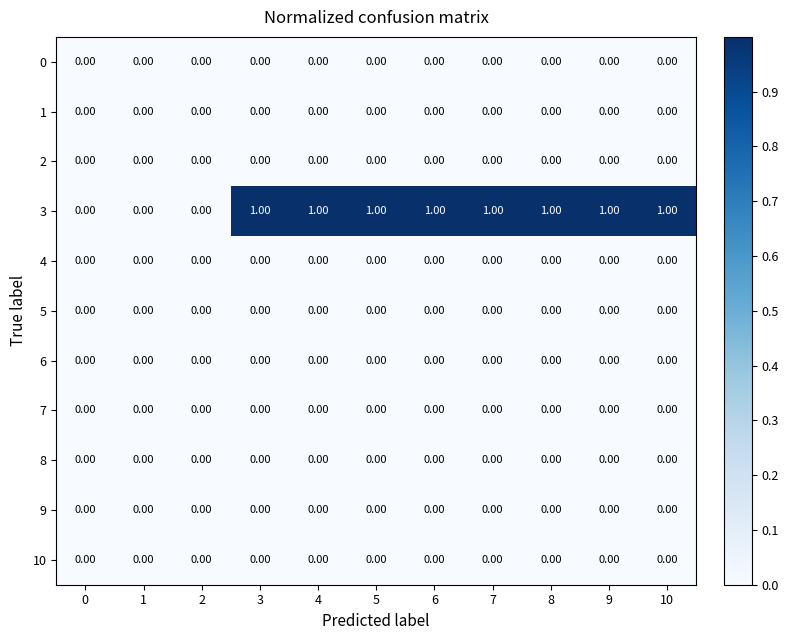

Which series has the largest total across all categories?

3